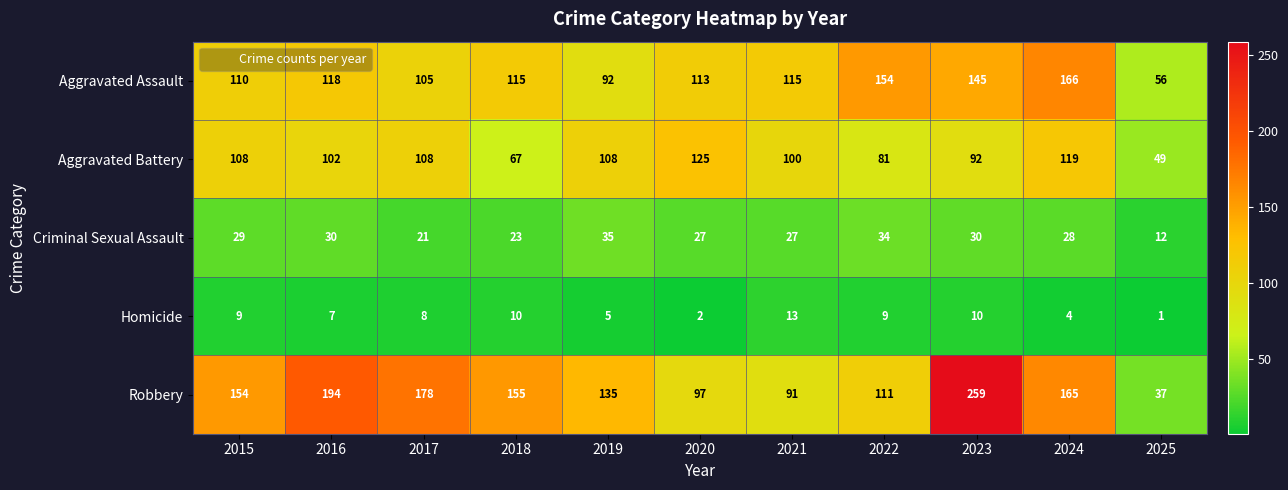

Read the Homicide value at 2021, to the nearest 10.

10